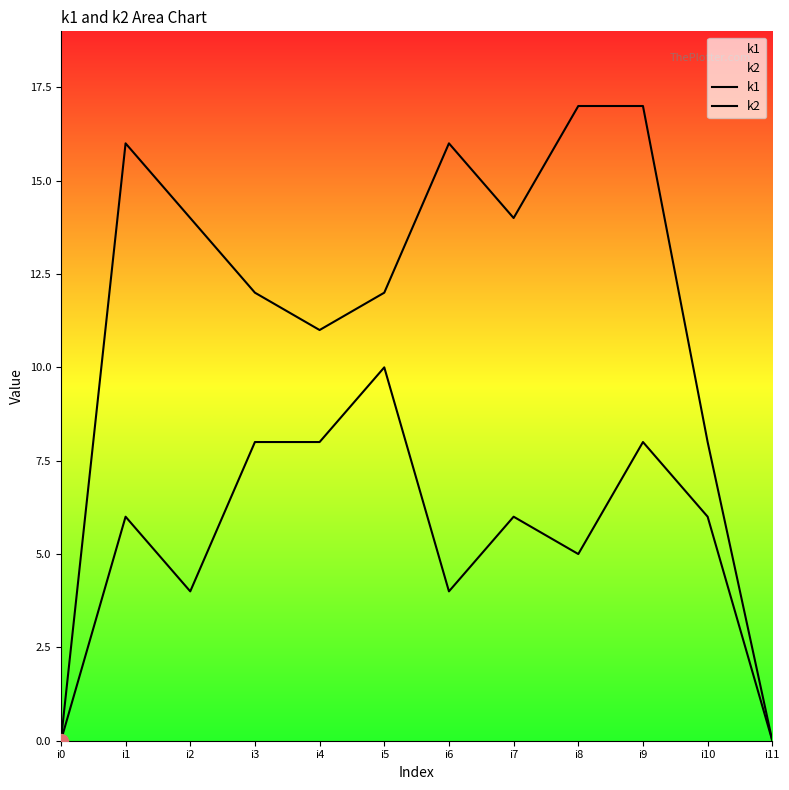

Rank the series at i4 from highest to lowest value.

k1, k2